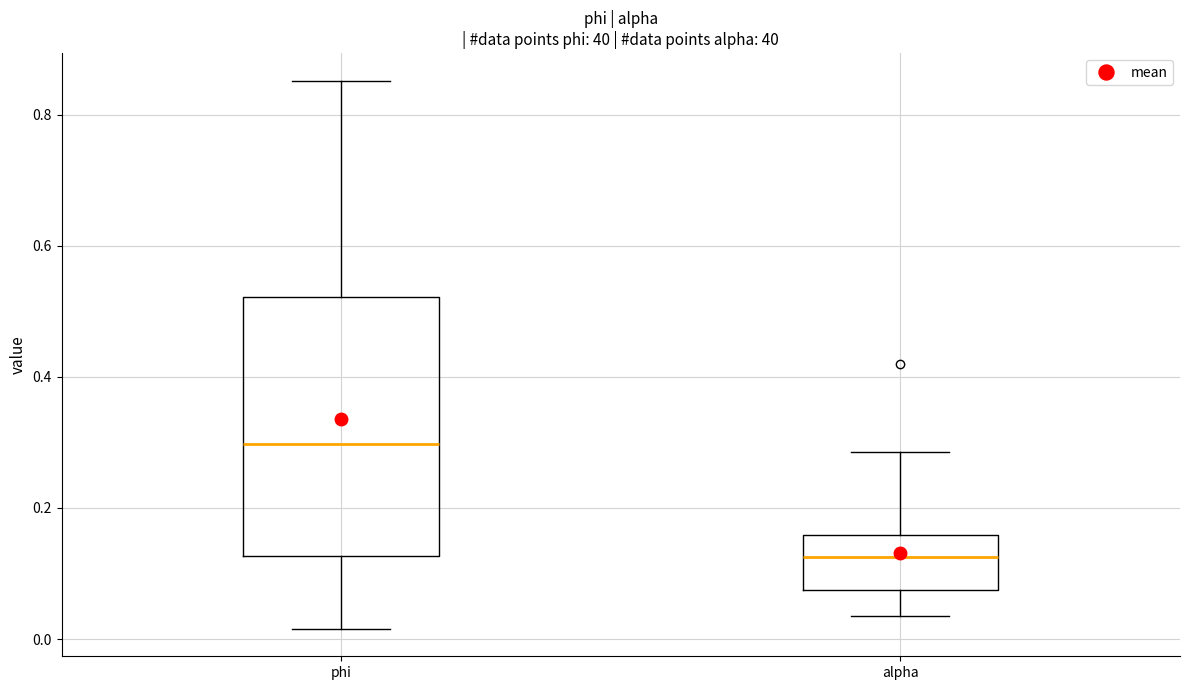

Reading left to right, read every box against the y-axis: the position of its median line, the range the box covers, and the ends of its whiskers. The values are not printed on the chart, so give them approximately, as read against the axis.

phi: median 0.30, box 0.12 to 0.52, whiskers 0.02 to 0.86
alpha: median 0.12, box 0.08 to 0.16, whiskers 0.04 to 0.28